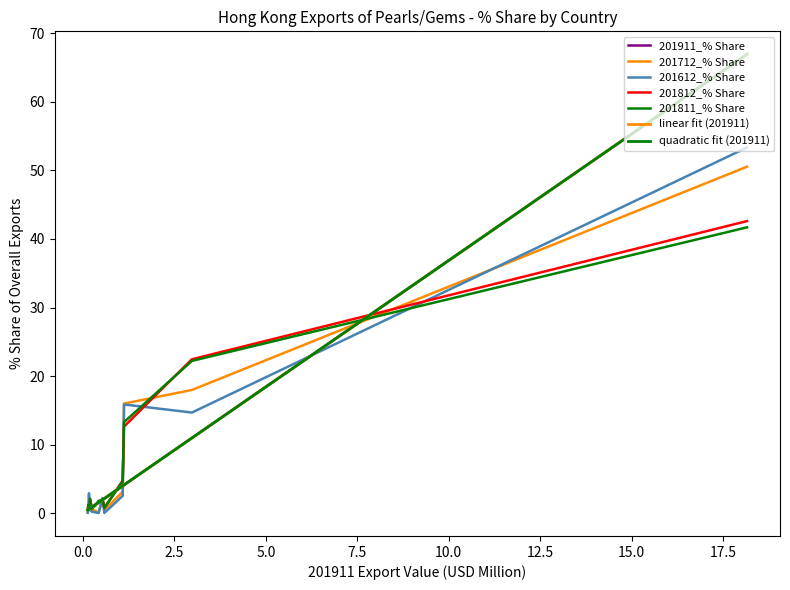

What is the sum of the 201712_% Share values at U S A and THAILAND?

19.1